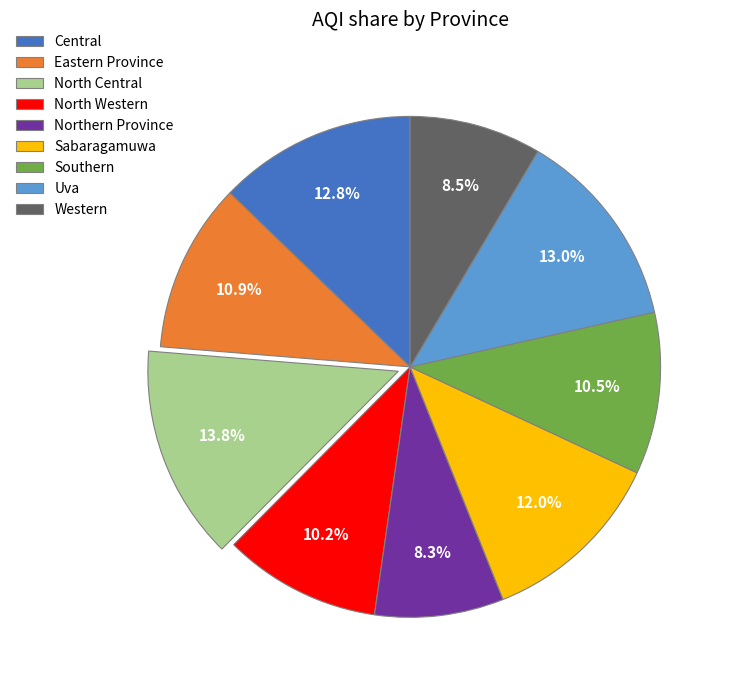

Which slice is the largest?

North Central